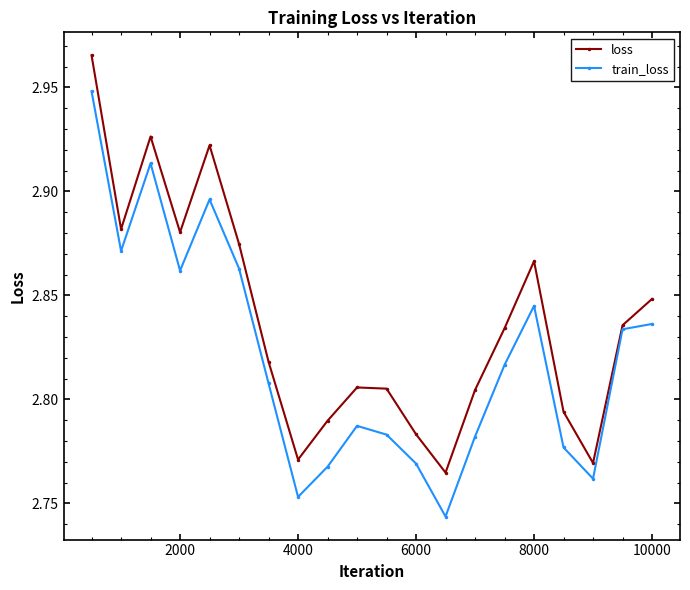

How many lines are shown in the chart?

2